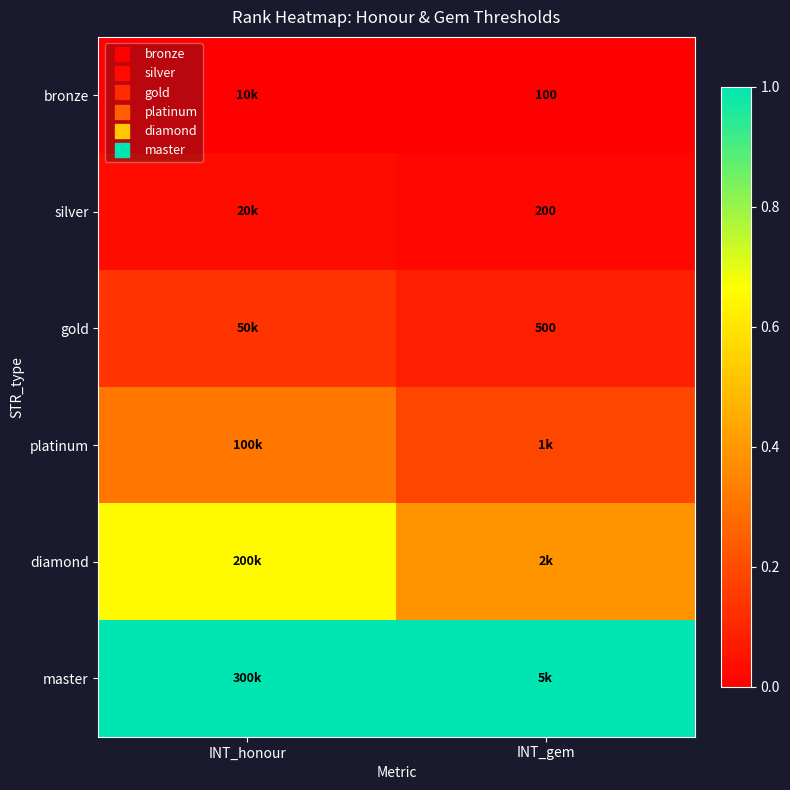

Rank the series by their maximum value, from lowest to highest.

bronze, silver, gold, platinum, diamond, master